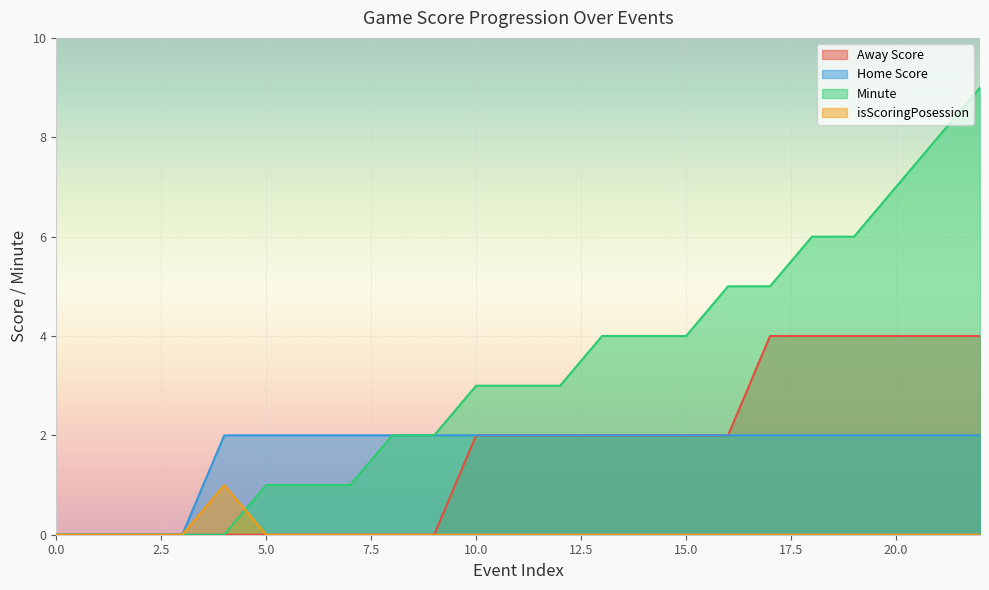

Rank the series by their maximum value, from lowest to highest.

isScoringPosession, Home Score, Away Score, Minute